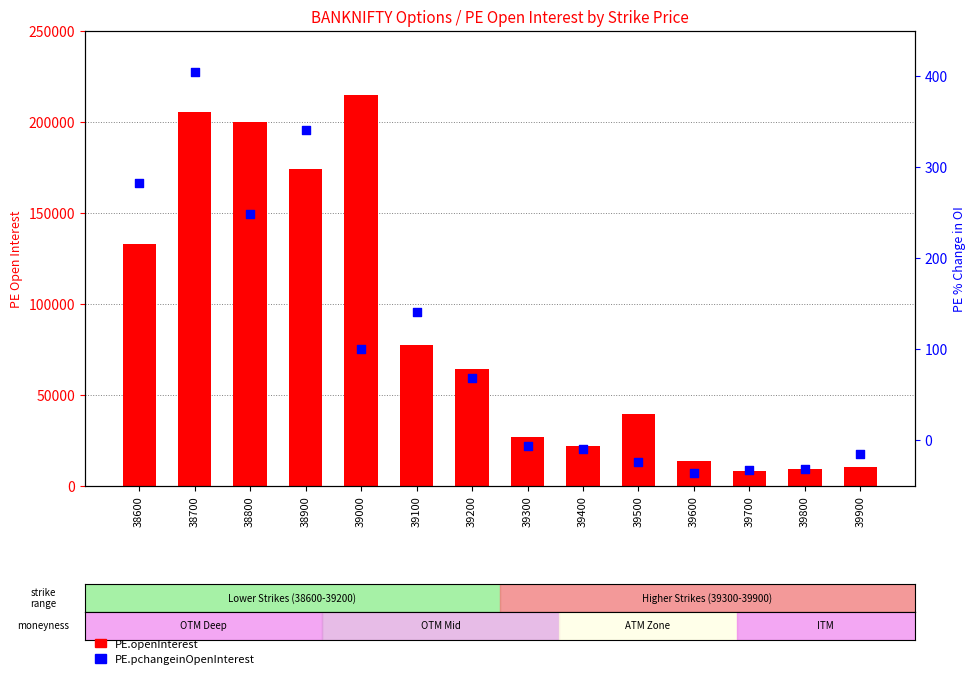

Which series reaches the minimum Y coordinate?

PE.pchangeinOpenInterest